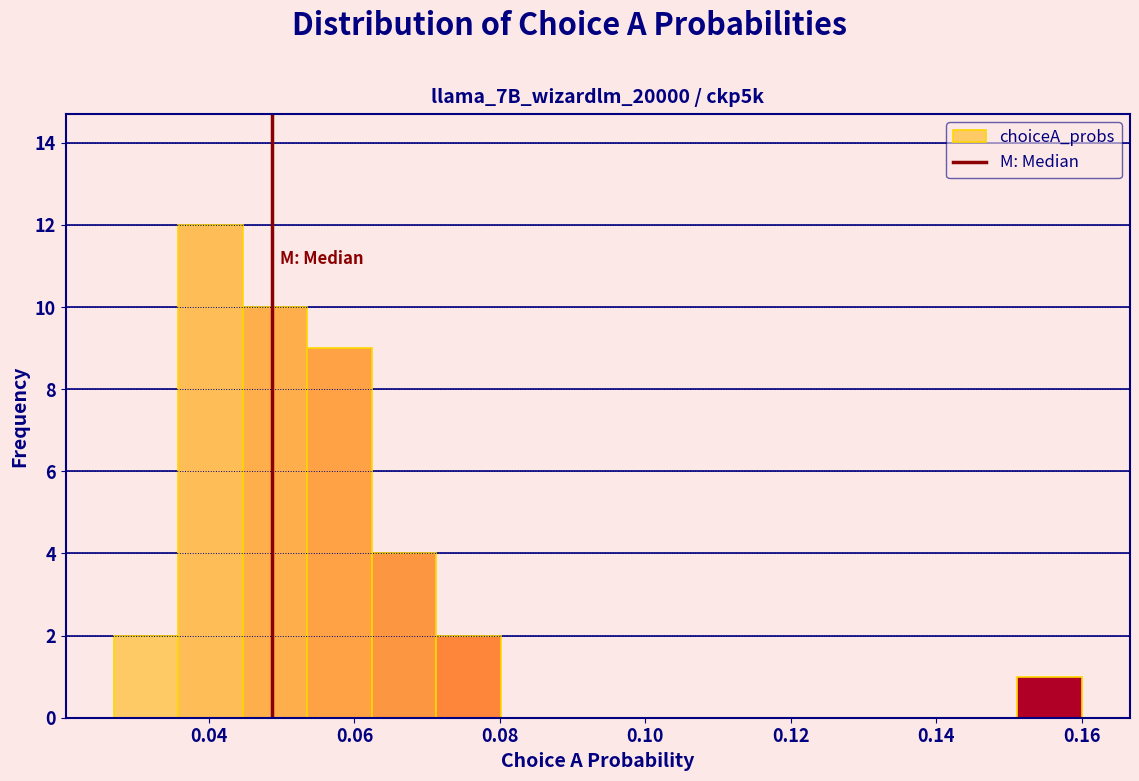

Which range on the x-axis has the tallest bar?

0.036 to 0.044